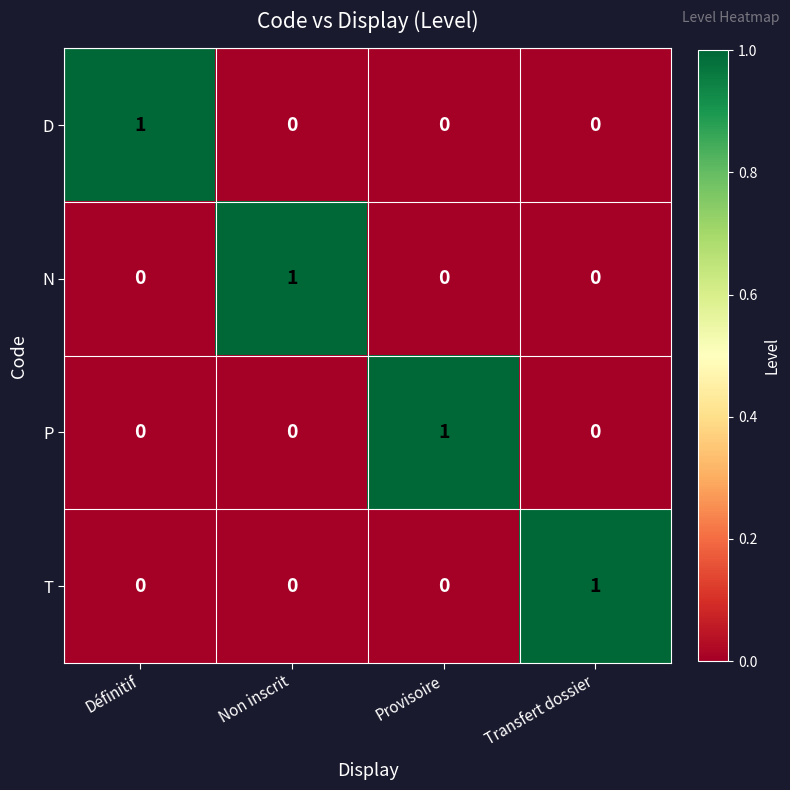

Is it true that P equals 0 at Non inscrit?

True